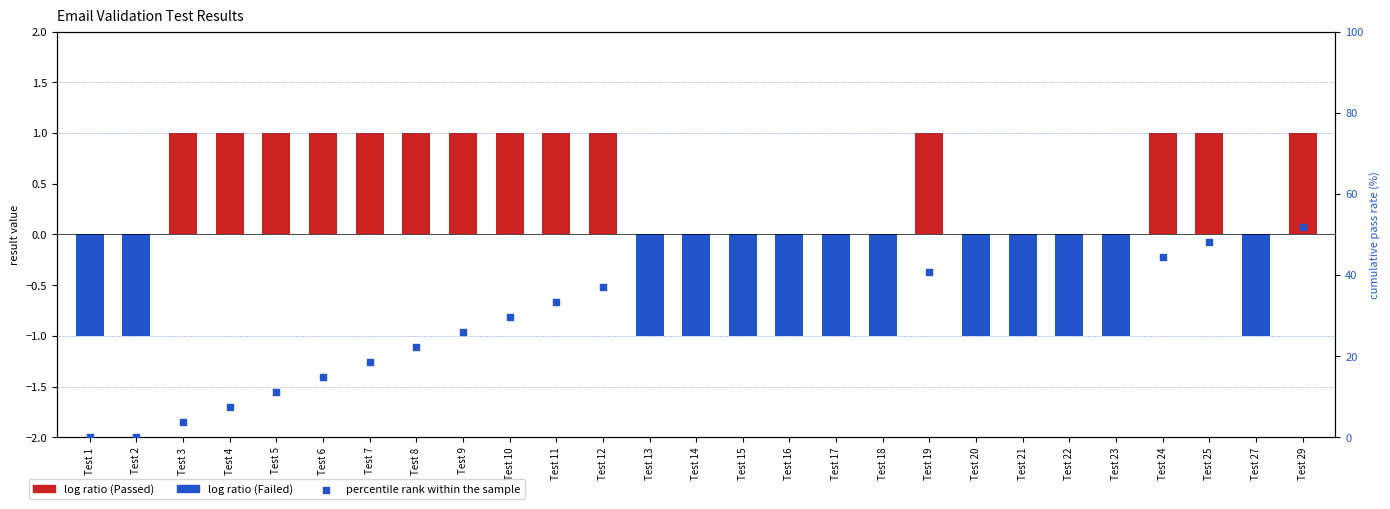

Approximately how many times larger is the value at Test 27 compared to Test 6?

3.2